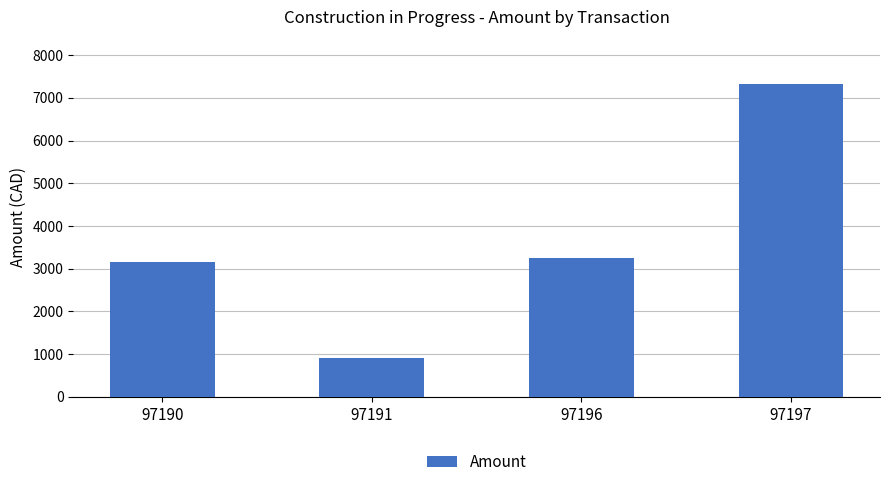

What is the sum of the values at 97190 and 97191?

4057.3